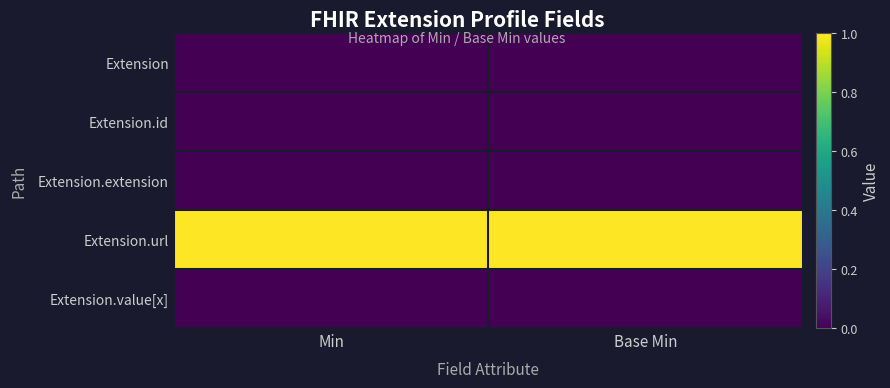

How many categories are shown in the chart?

2